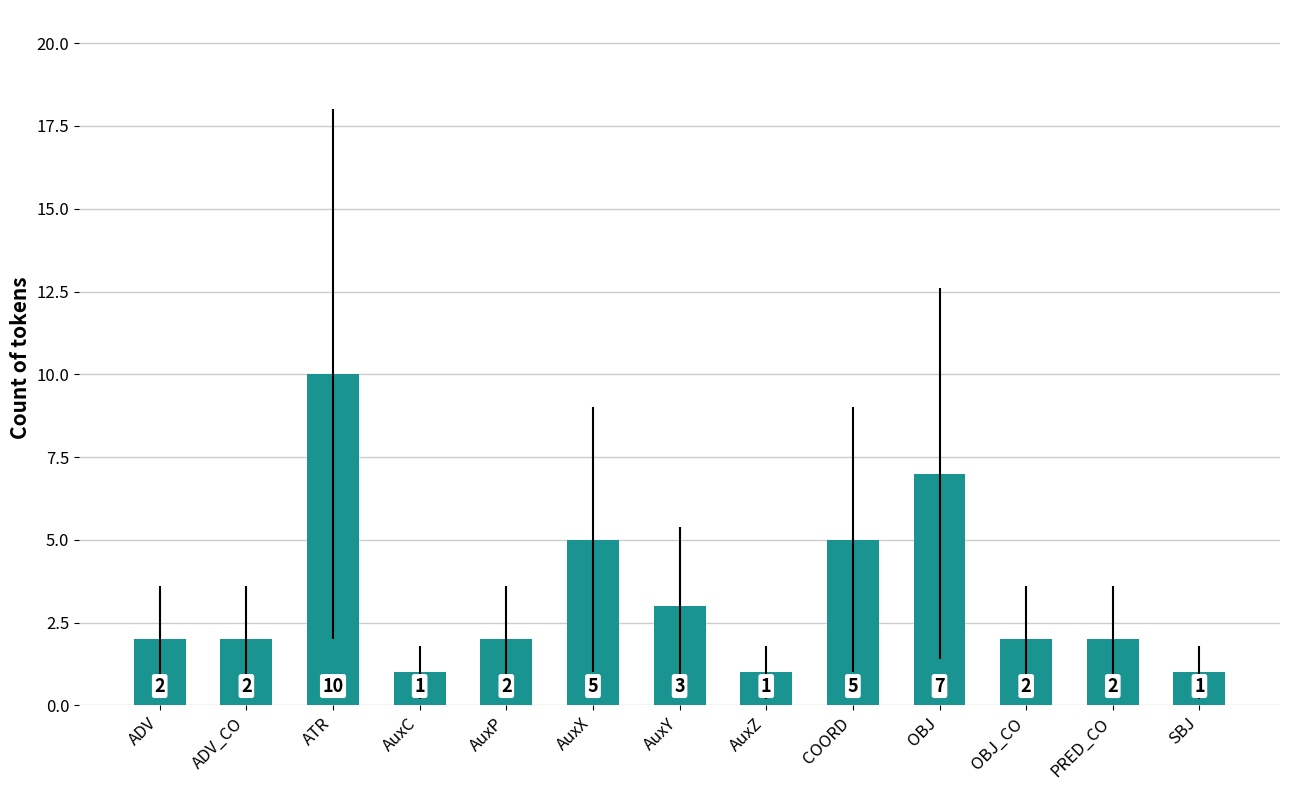

Is it true that the value at ATR is 10?

True